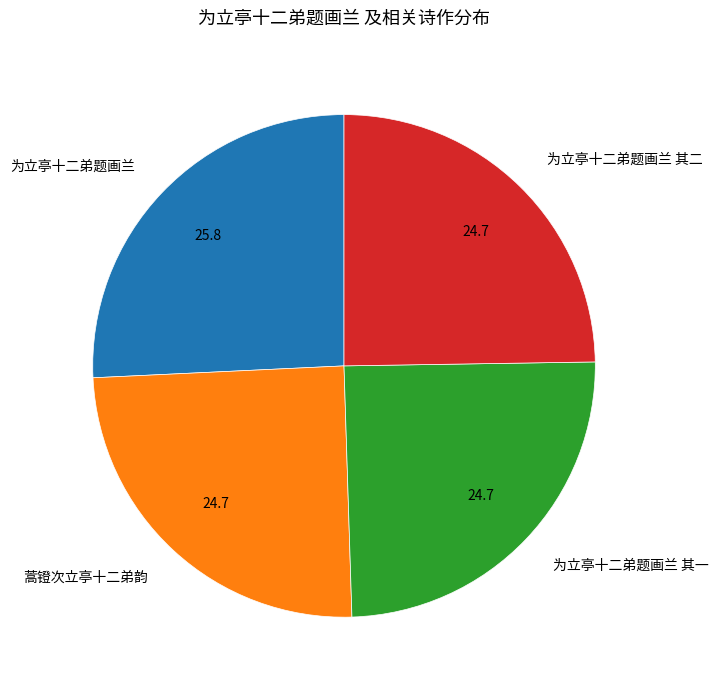

Which category has the biggest portion of the pie?

为立亭十二弟题画兰